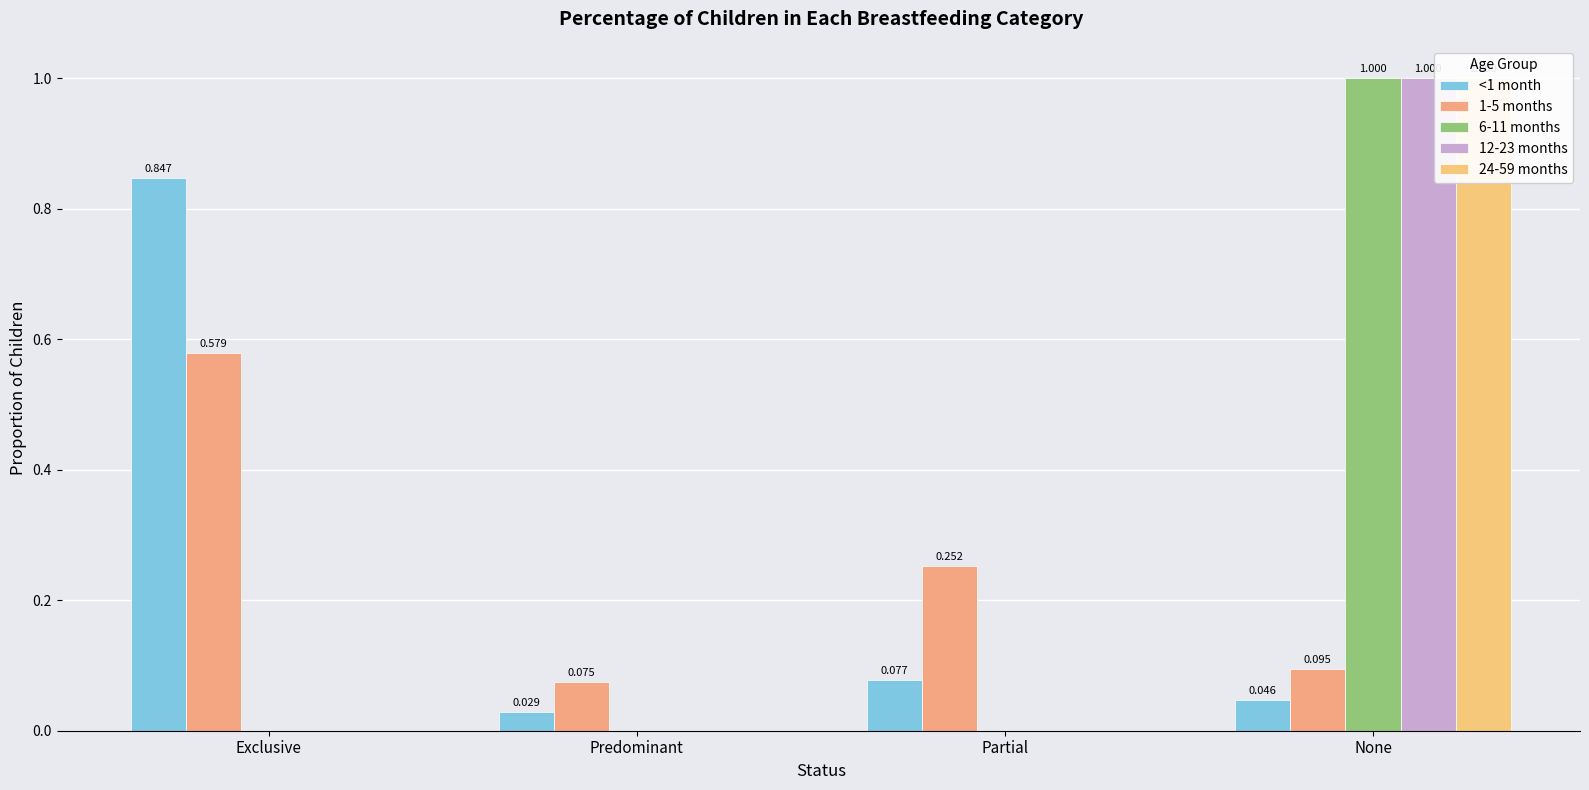

What is the difference between the maximum and minimum values in the 12-23 months series?

1.0